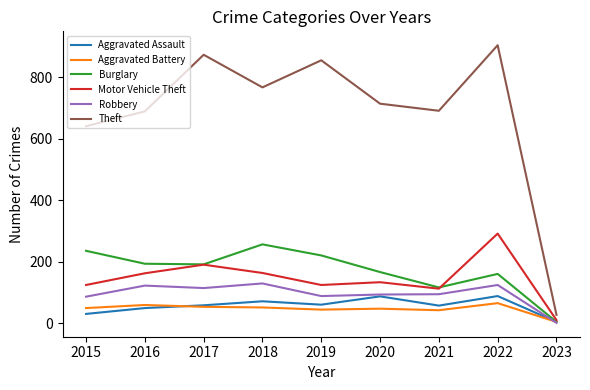

Which category has the highest value across all series?

2022